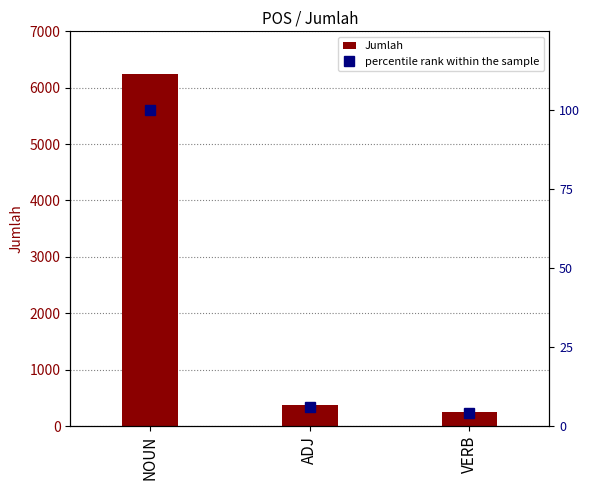

What is the spread (max minus min) of values at NOUN?

6137.0